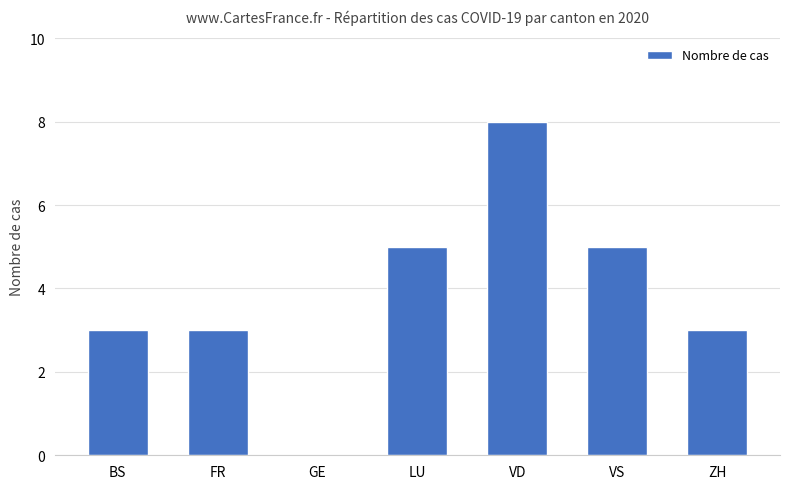

At which category does the chart reach its peak across all series?

VD